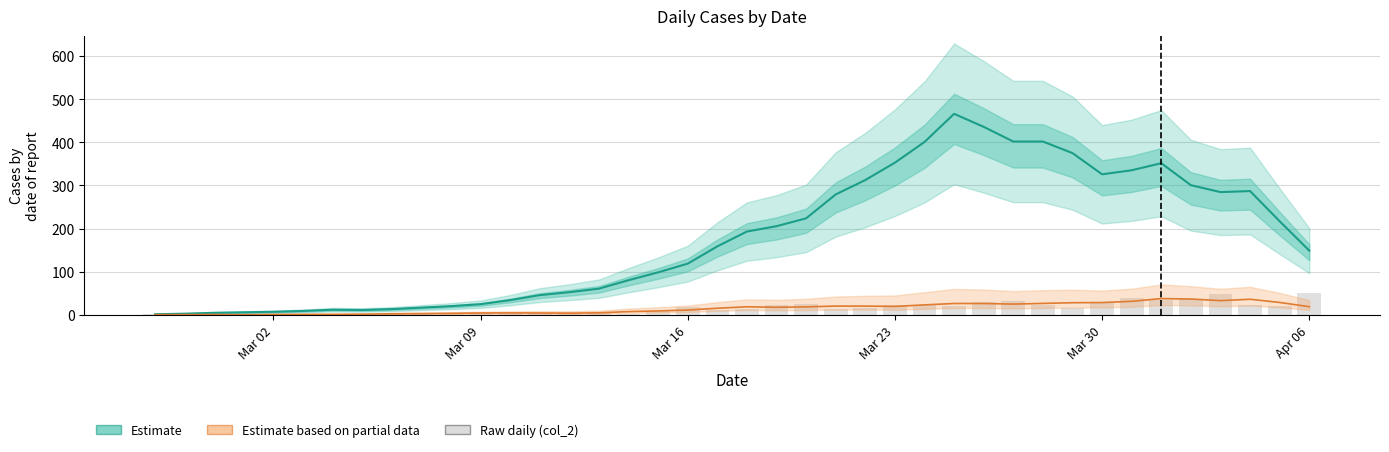

What is the highest value of the col_2 (raw) series?

51.0